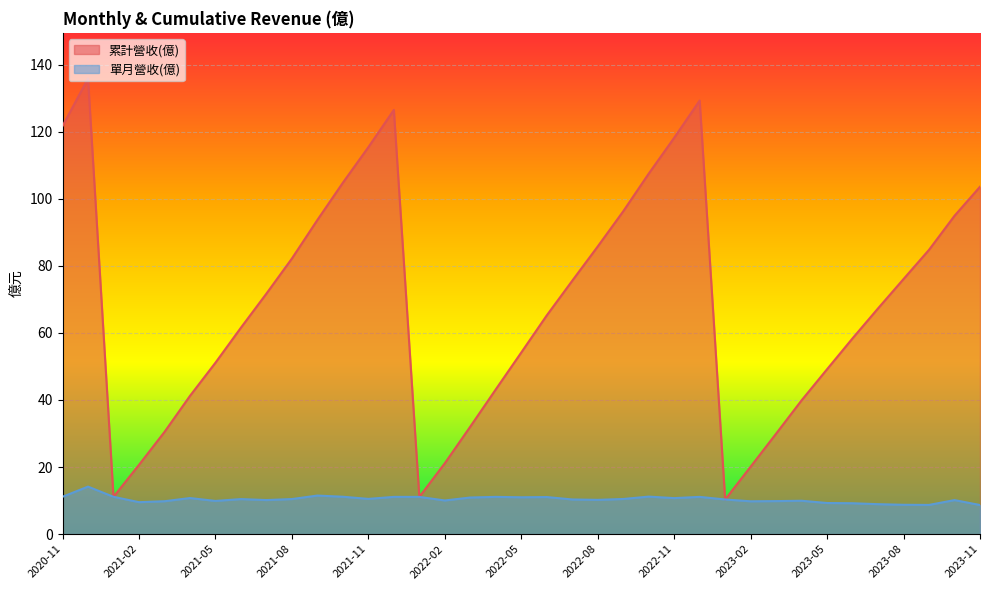

What is the highest value of the 累計營收(億) series?

135.9